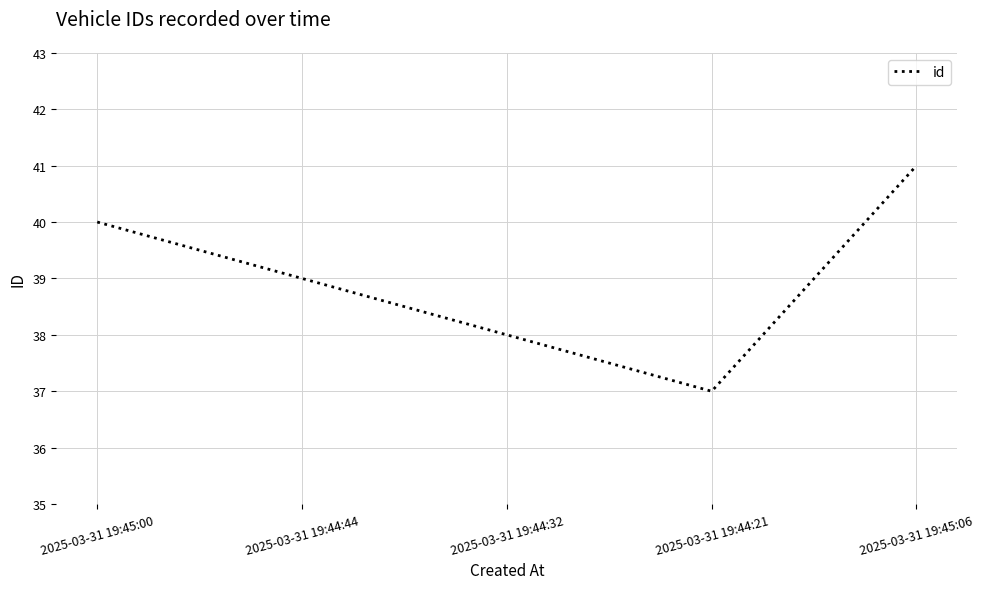

The value at 2025-03-31 19:44:32 is 38. True or false?

True